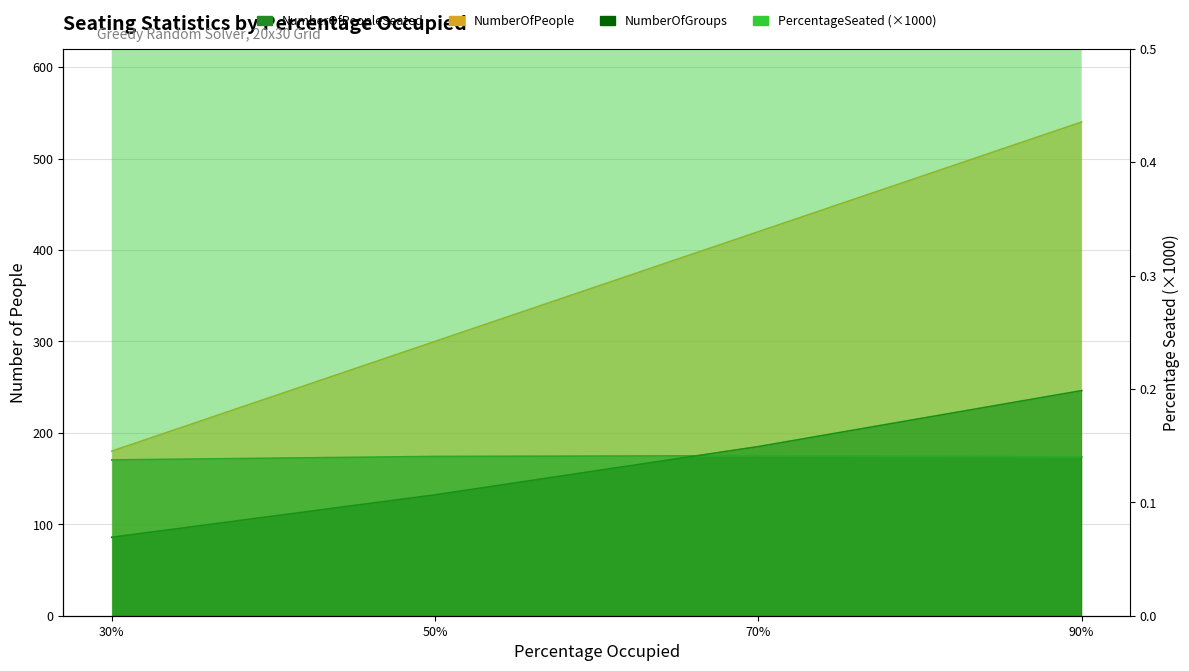

The PercentageSeated series shows 404.1 at 90%. True or false?

False